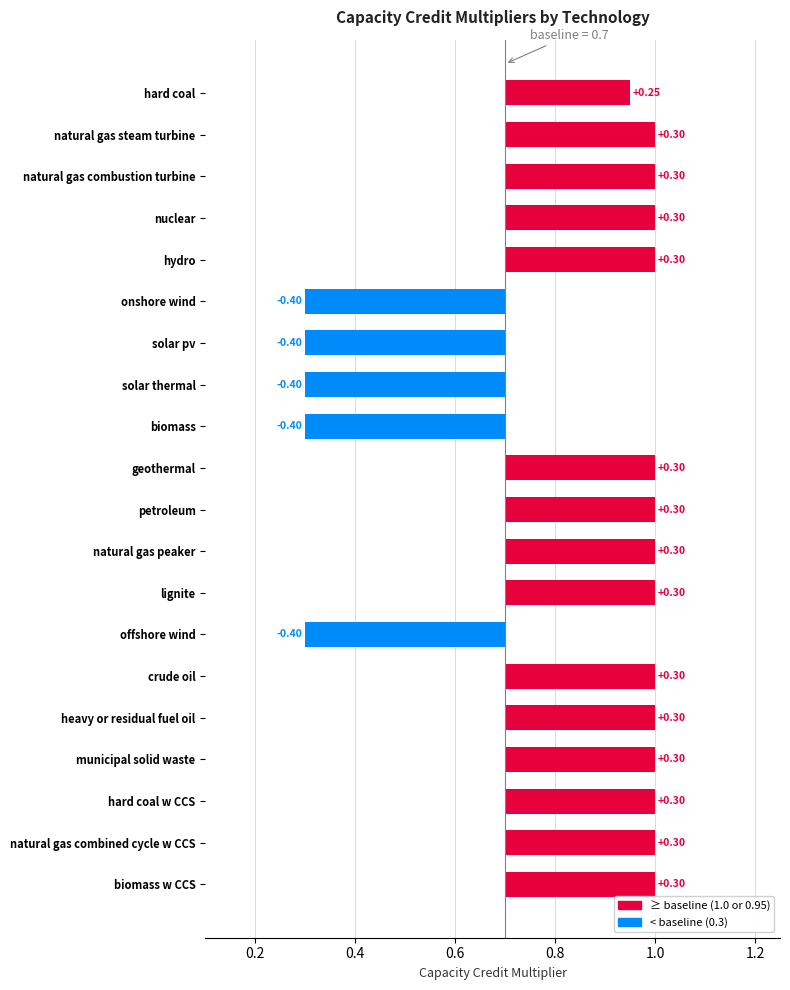

Which has a higher value, solar pv or petroleum?

petroleum